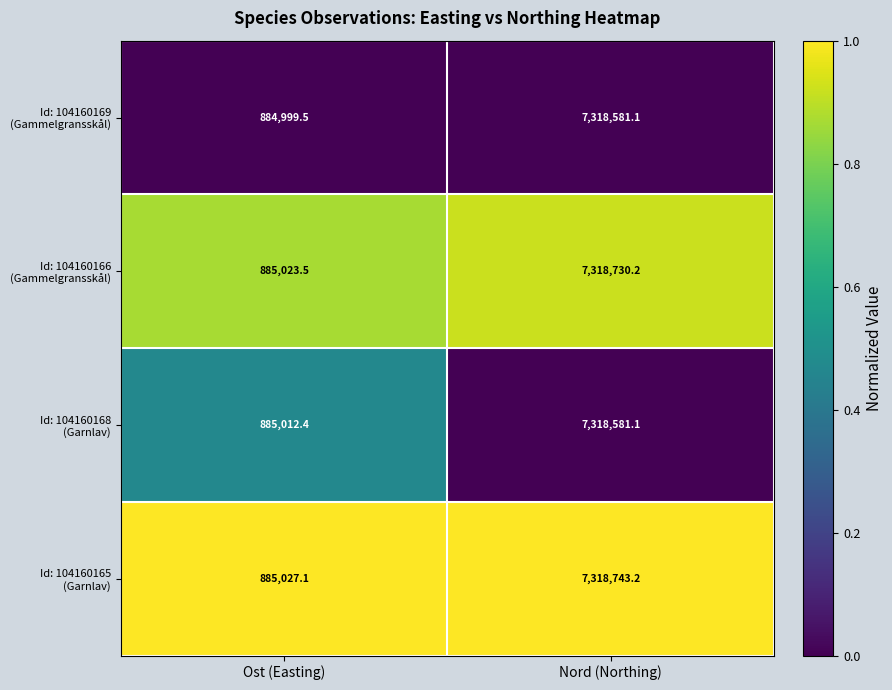

What is the total value across all series at Nord (Northing)?

29274635.6